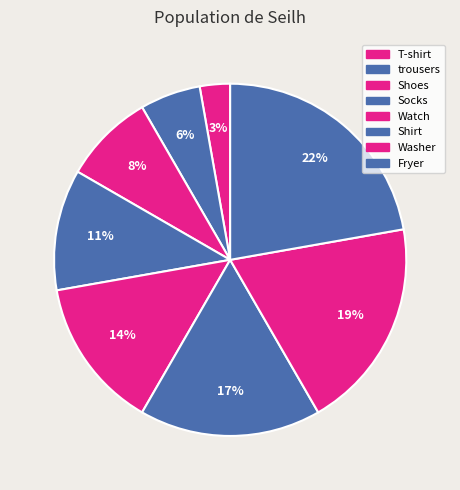

What is the ratio of the value at trousers to the value at Washer?

0.3